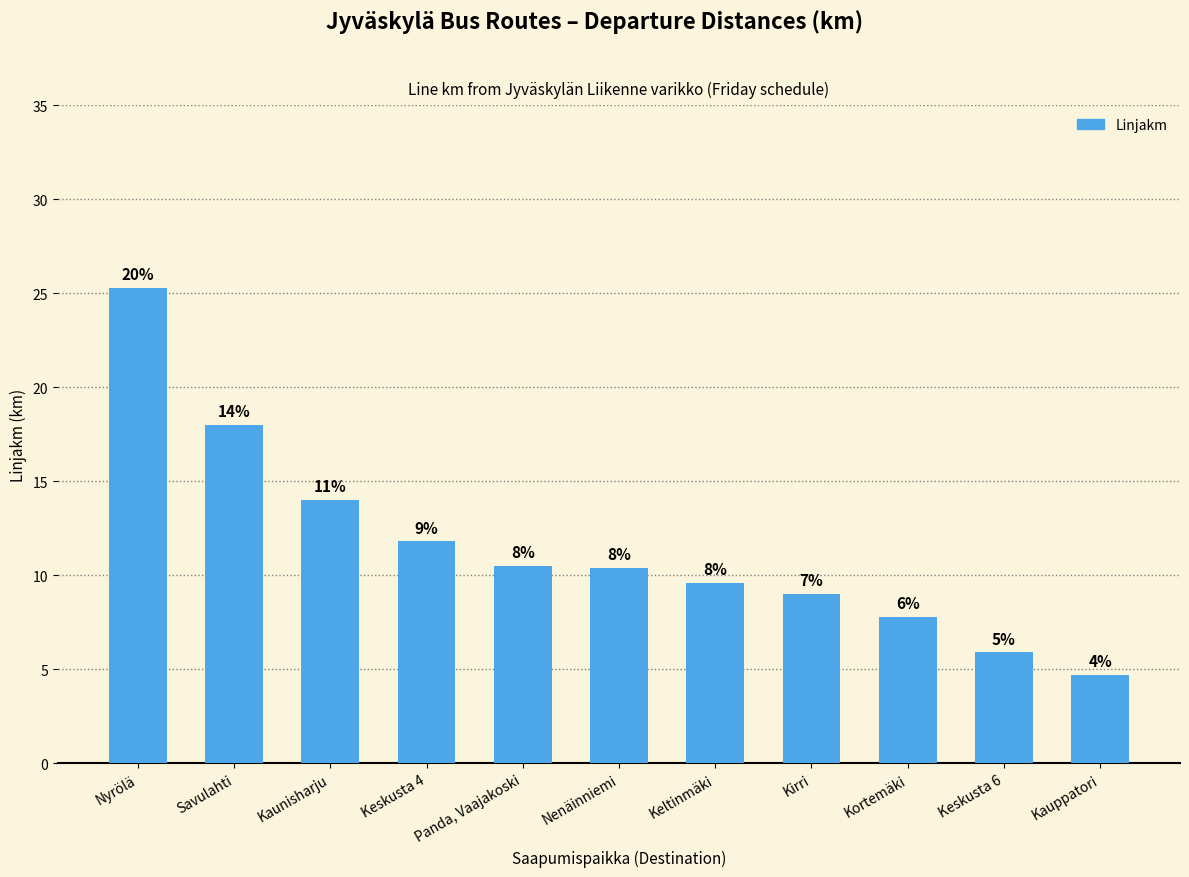

At which category does the chart reach its minimum across all series?

Kauppatori